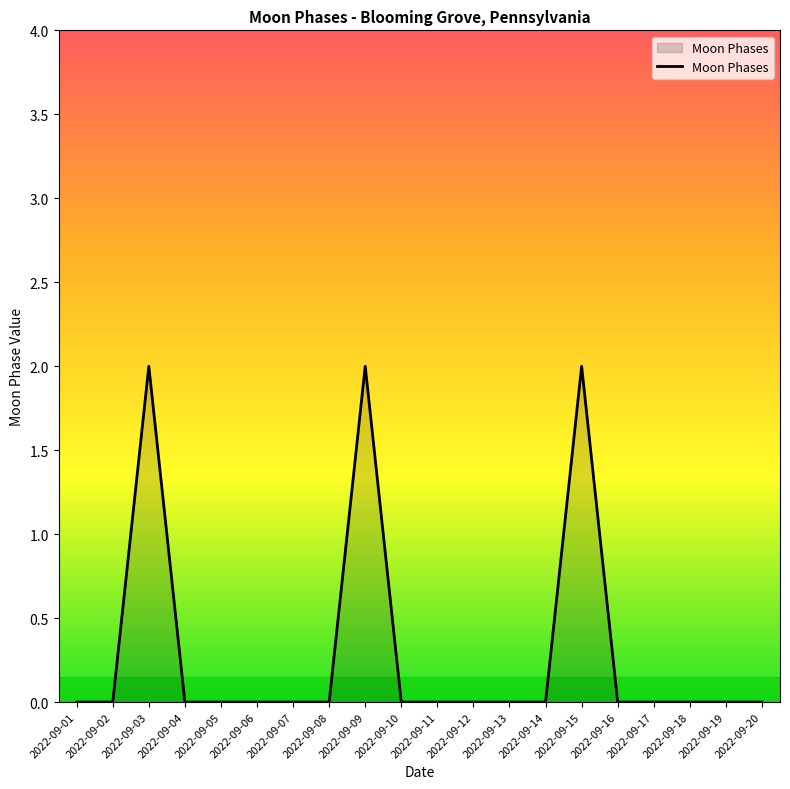

What is the change in value from 2022-09-02 to 2022-09-09?

+2